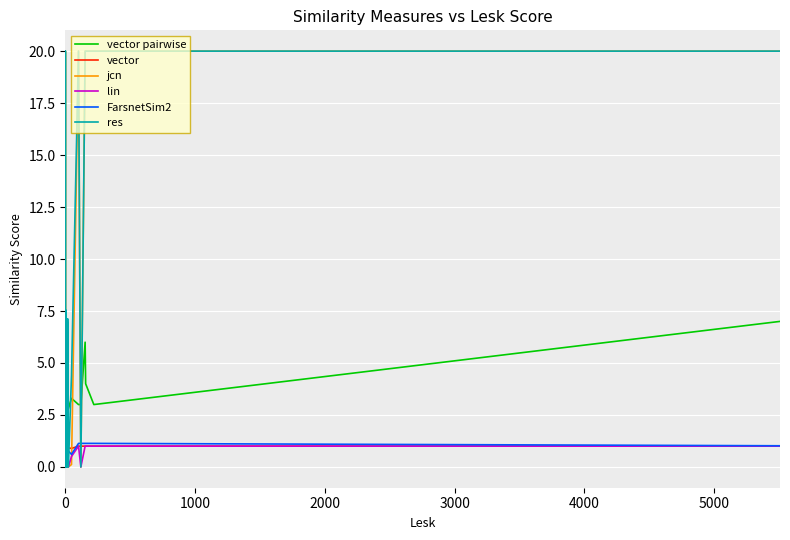

Is the value of FarsnetSim2 at 32 greater than the value of vector at 21?

Yes